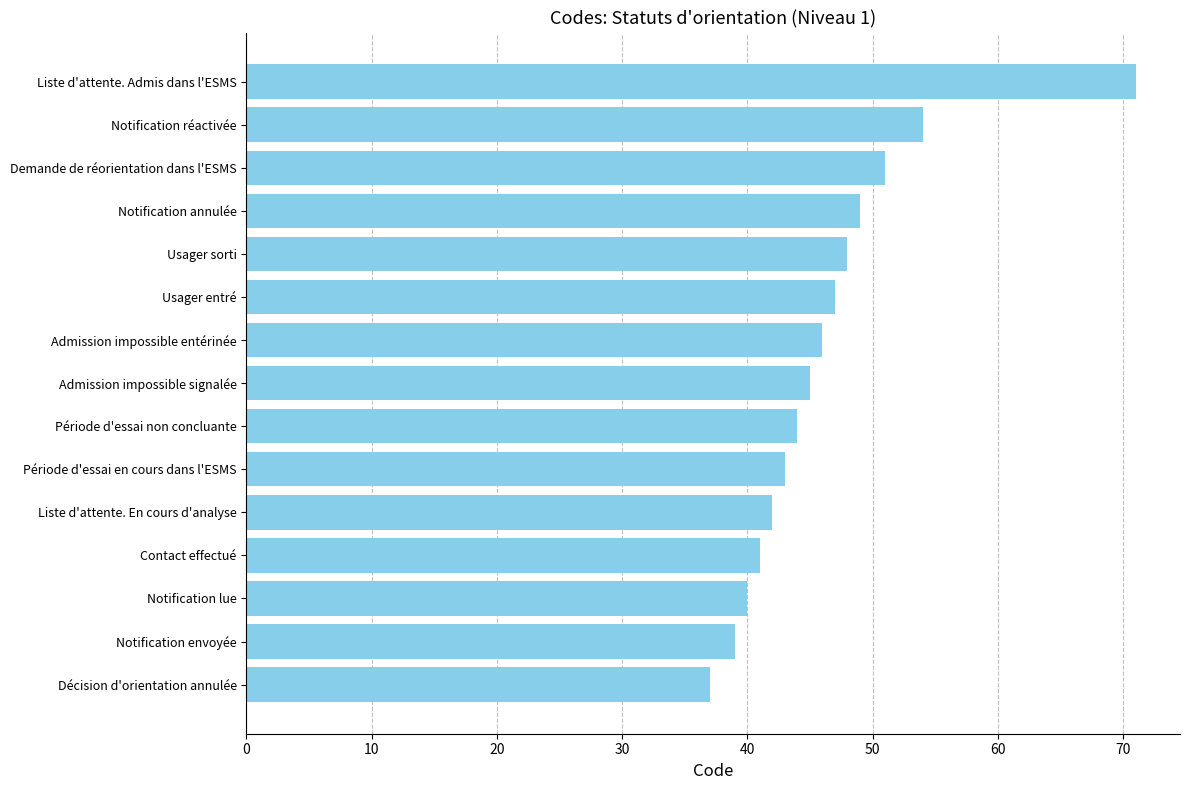

Where is the data nearest to the value 54?

Notification réactivée